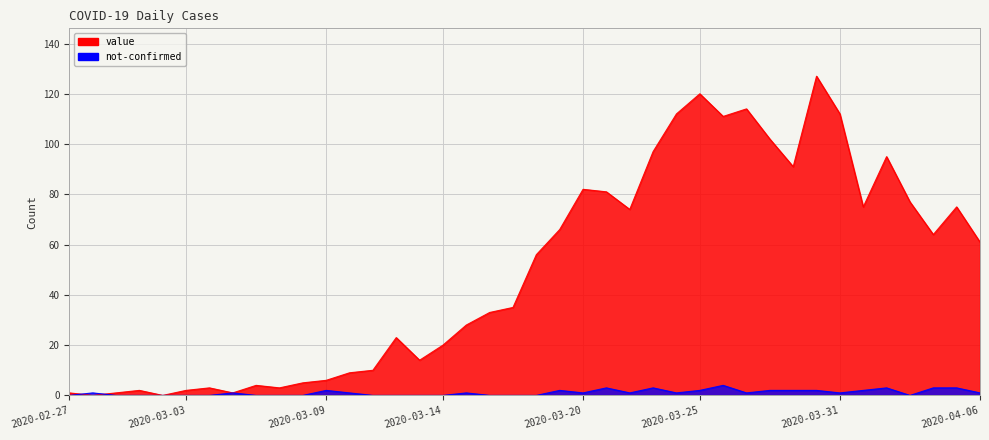

What is the difference between the second highest and second lowest values in the value series?

120